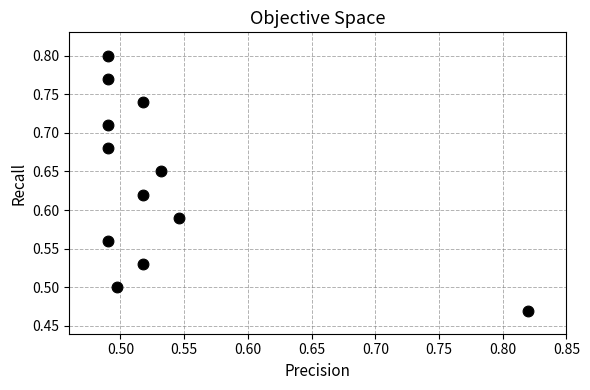

What is the range of X values (max minus min)?

0.3